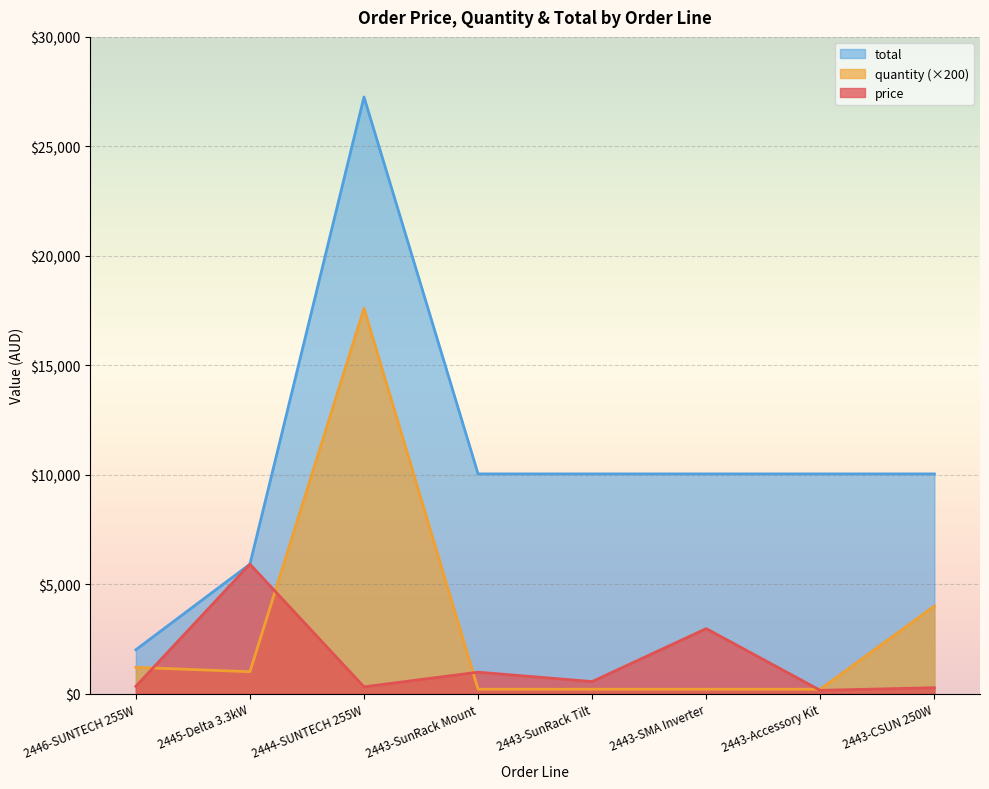

True or false: quantity and price intersect in this chart.

True